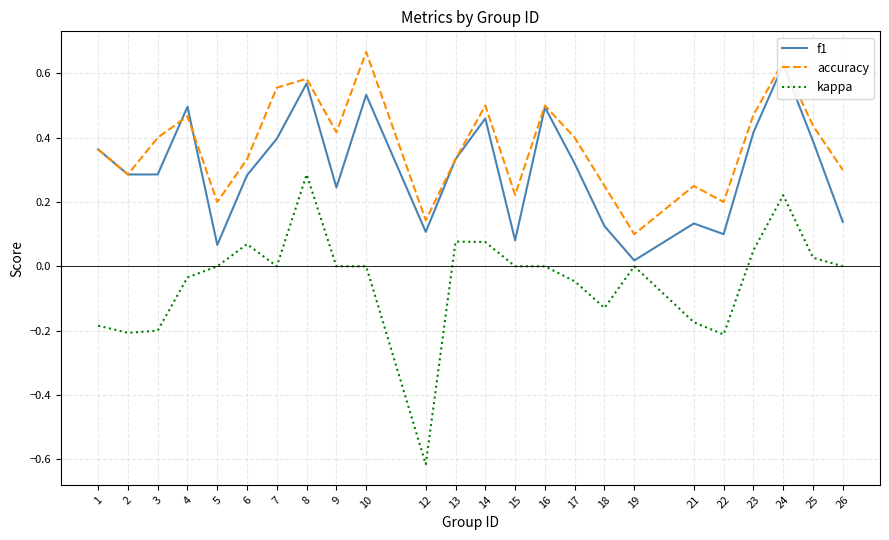

How many interior local valleys does the kappa series have?

5